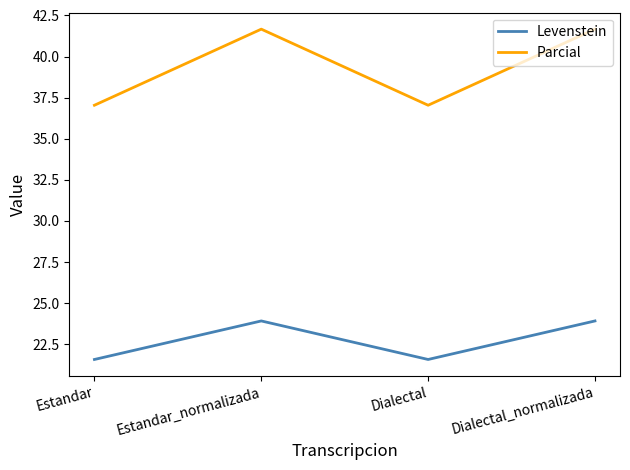

At which category does Parcial reach its first local peak?

Estandar_normalizada